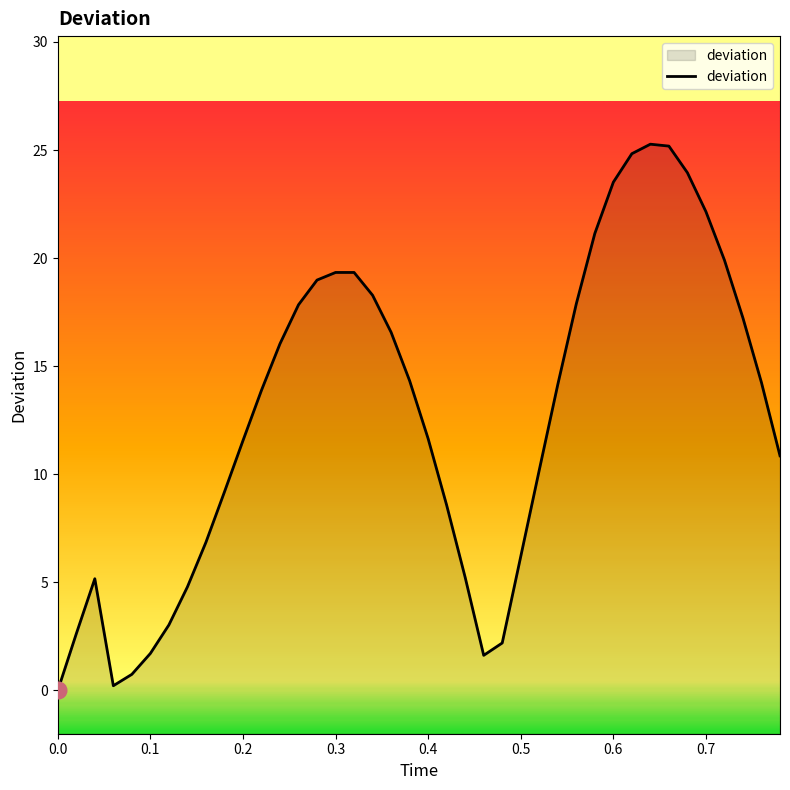

How many data points are above 14?

20